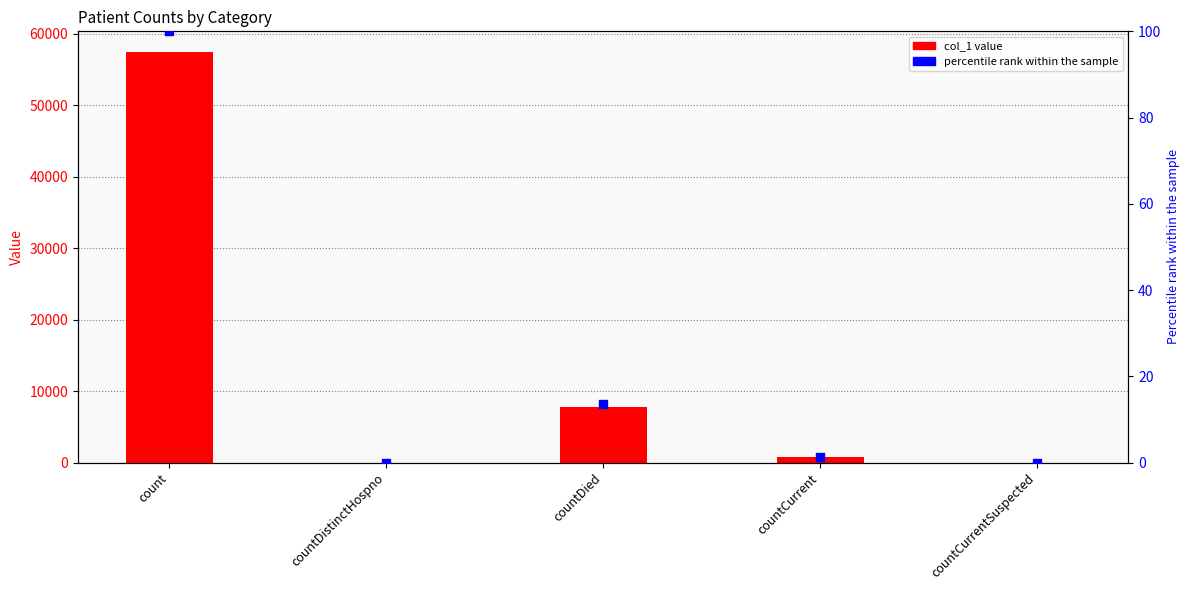

At which category is the sum across all series the highest?

count